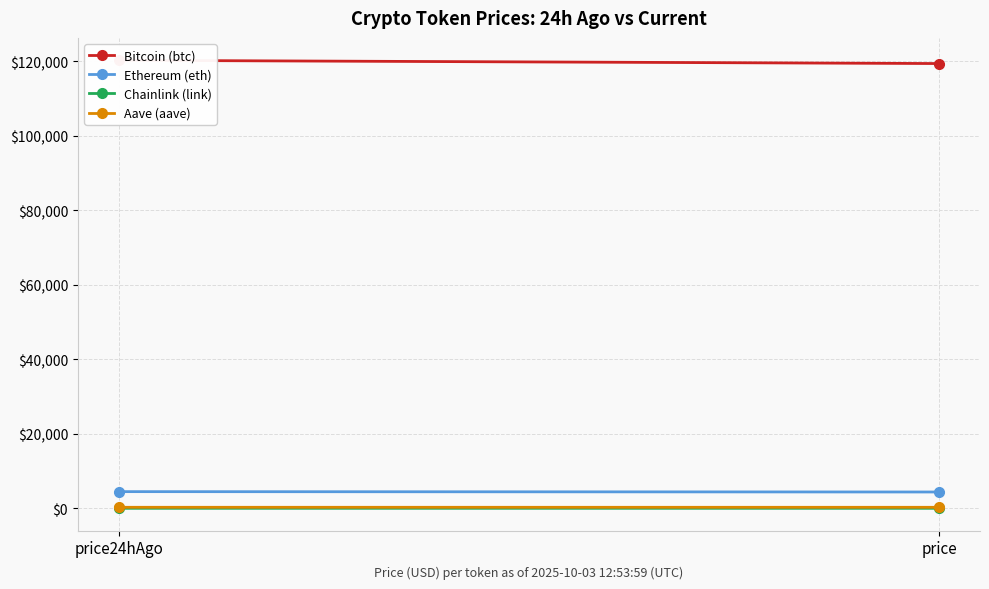

Reading left to right, transcribe all the data shown in this chart.

Bitcoin (btc): price24hAgo=120209.0	price=119334.0
Ethereum (eth): price24hAgo=4488.5	price=4391.2
Chainlink (link): price24hAgo=22.4	price=22.4
Aave (aave): price24hAgo=285.5	price=283.6